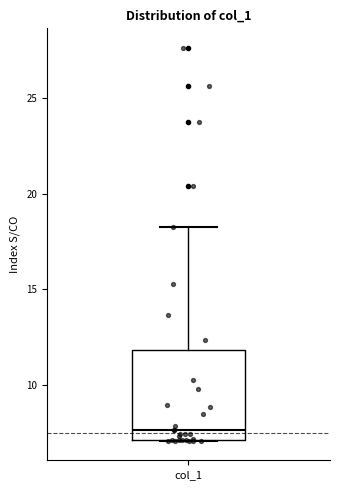

Transcribe this box plot: give where the median line is, the range the box spans, and where the two whiskers end, as read against the y-axis. The values are not printed on the chart, so give them approximately, as read against the axis.

median 7.5, box 7.0 to 12.0, whiskers 7.0 to 18.5